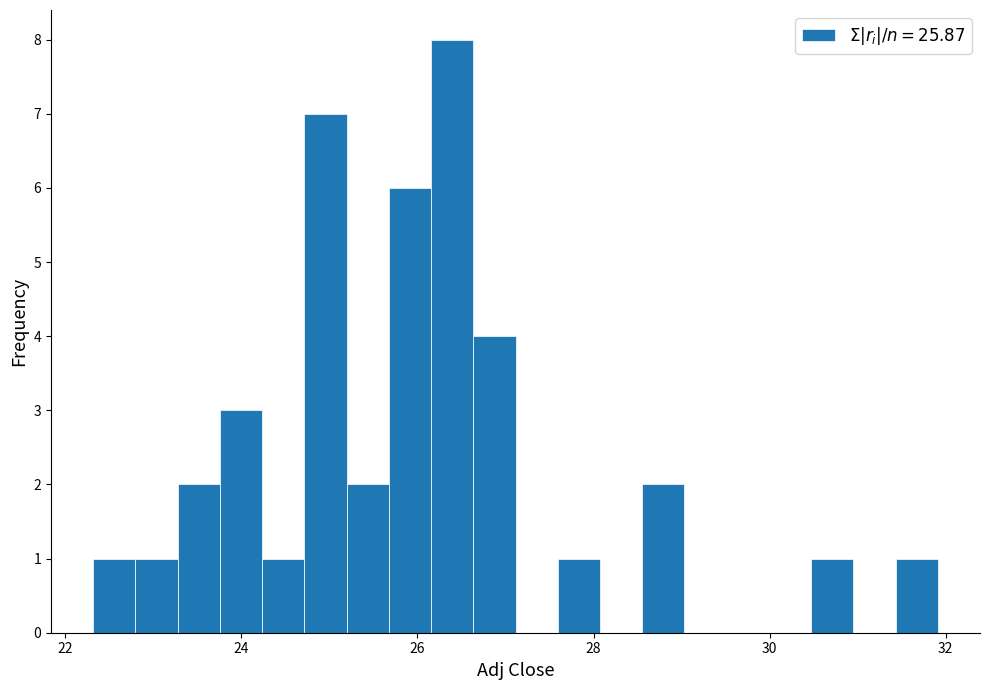

Read against the x-axis, roughly where is the centre of the tallest bar?

26.4